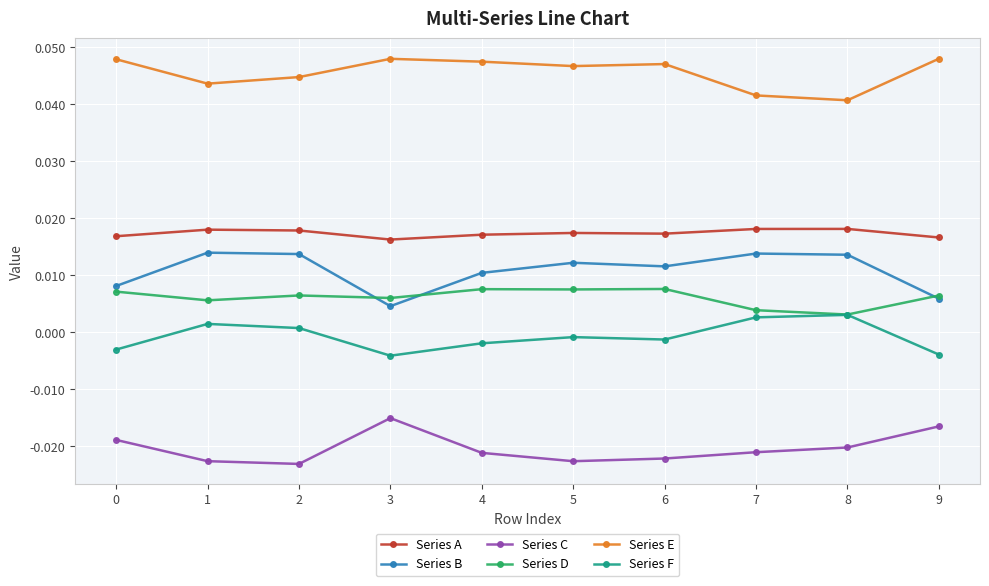

True or false: Series C has a value of -0.0 at 4.

True